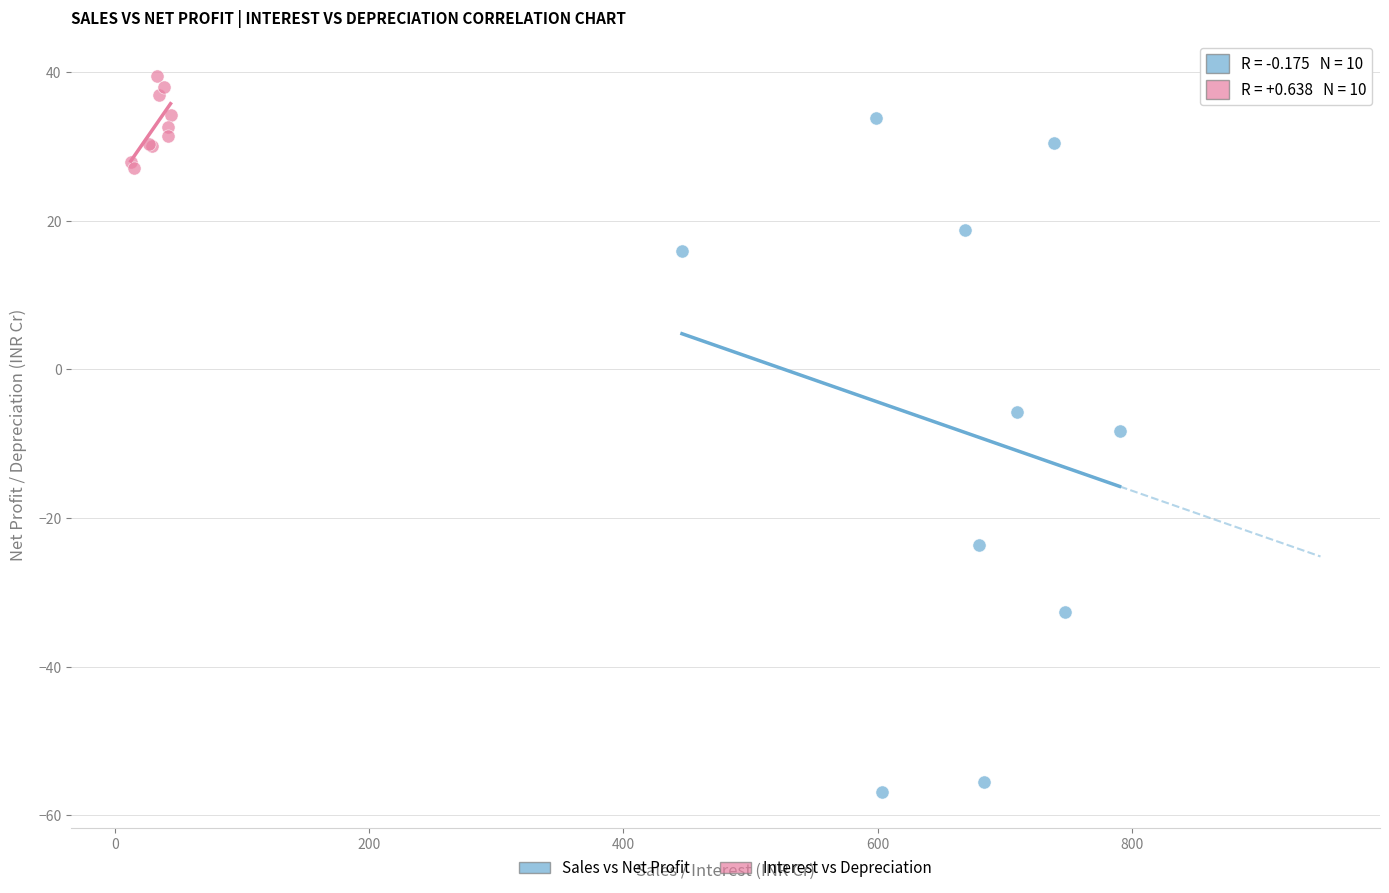

Which series contains the lowest Y value?

Sales vs Net Profit